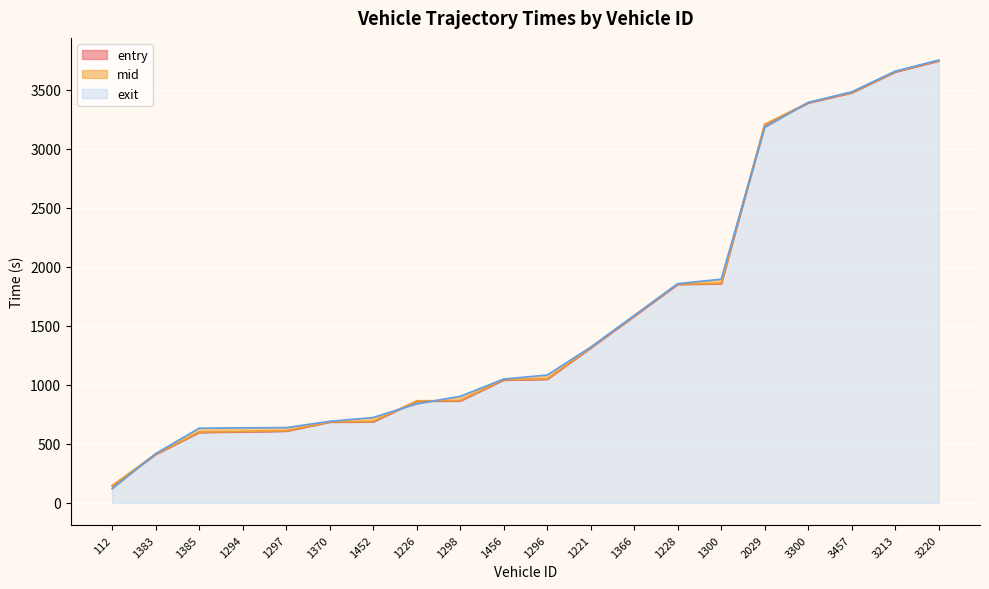

Which category has the highest value across all series?

3220